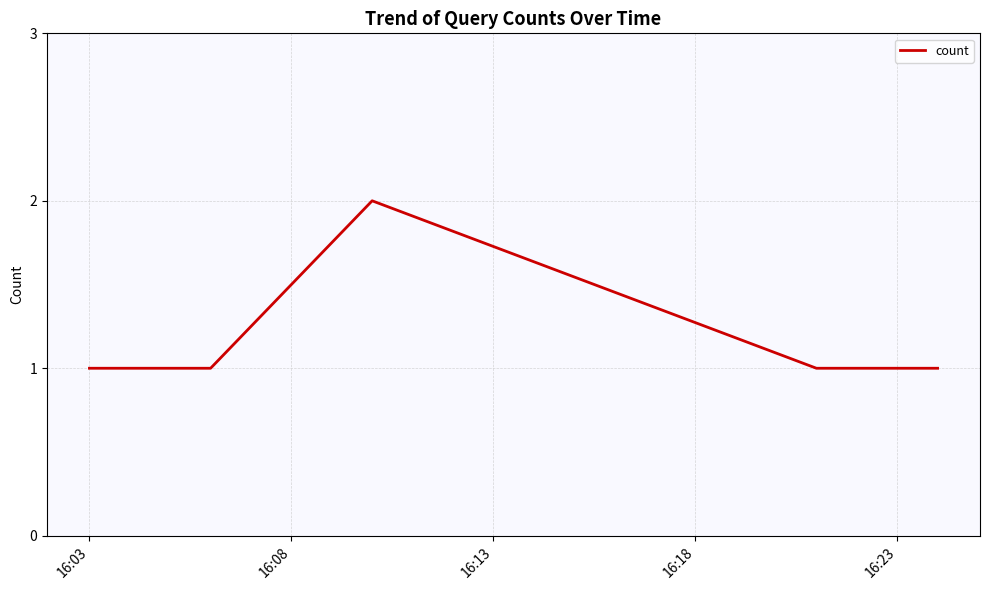

How many interior local peaks (higher than both neighbors) does the data have?

1